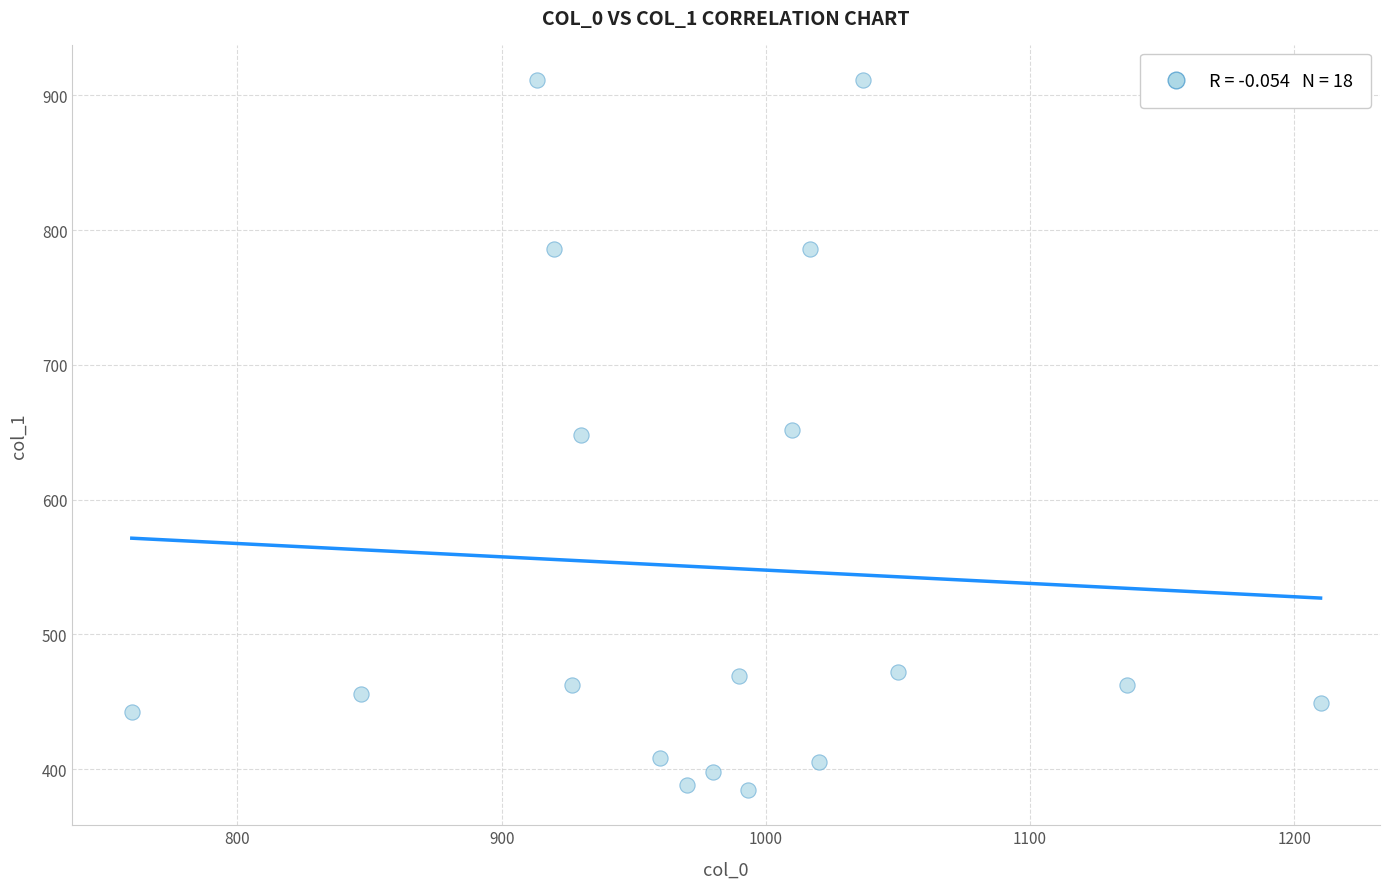

What is the range of Y values (max minus min)?

526.5